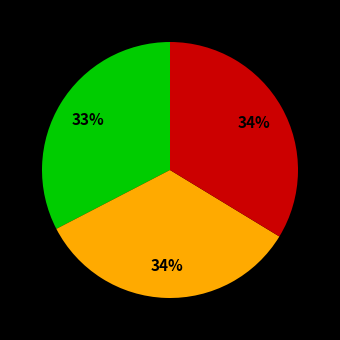

To the nearest percent, what is the difference between the largest and smallest slice percentages?

1%